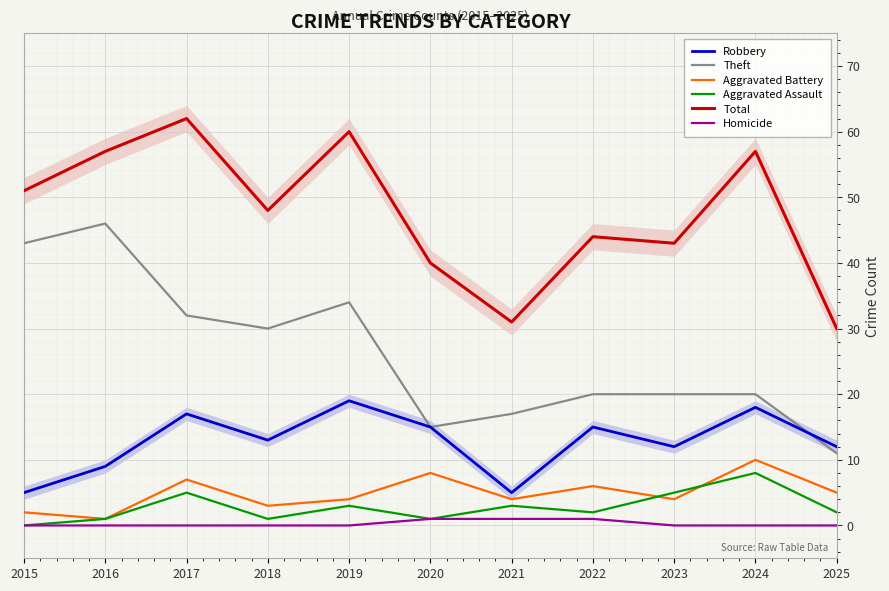

Rank the categories by Total value from lowest to highest.

2025, 2021, 2020, 2023, 2022, 2018, 2015, 2016, 2024, 2019, 2017